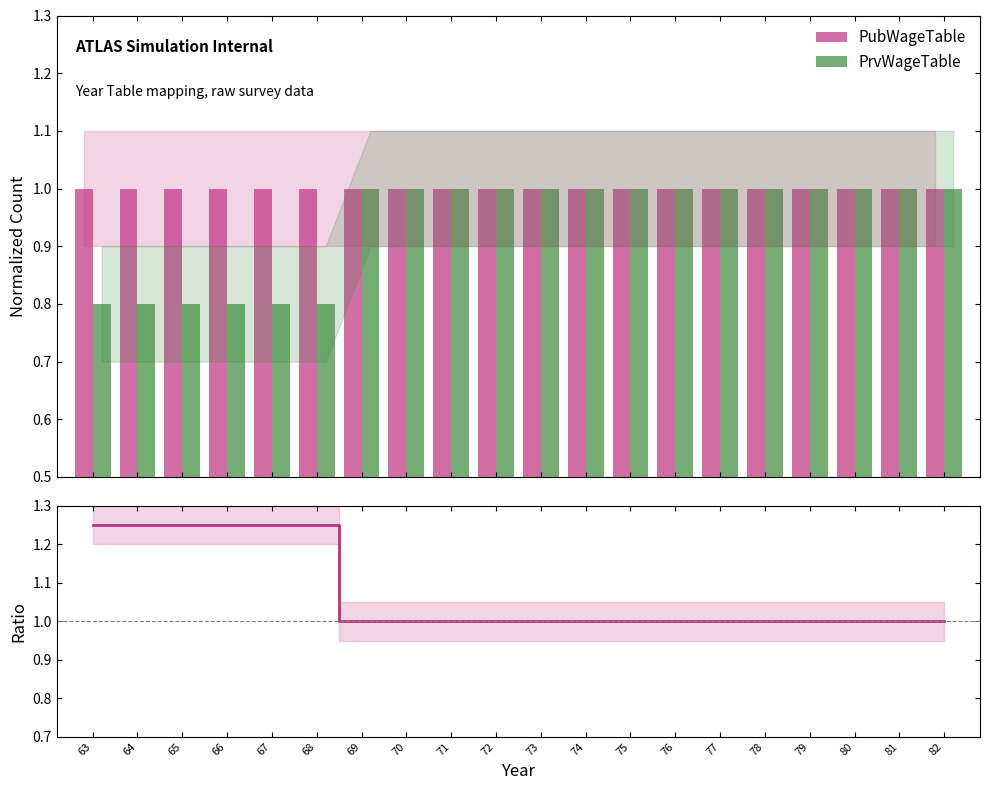

What are all the series names shown in the legend?

PubWageTable, PrvWageTable